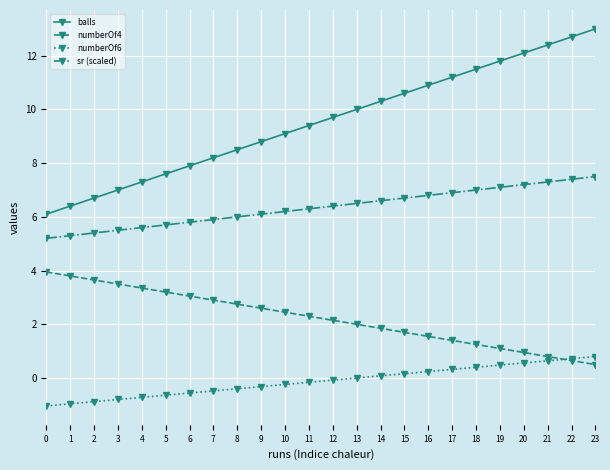

True or false: numberOf4 and sr (scaled) intersect in this chart.

False